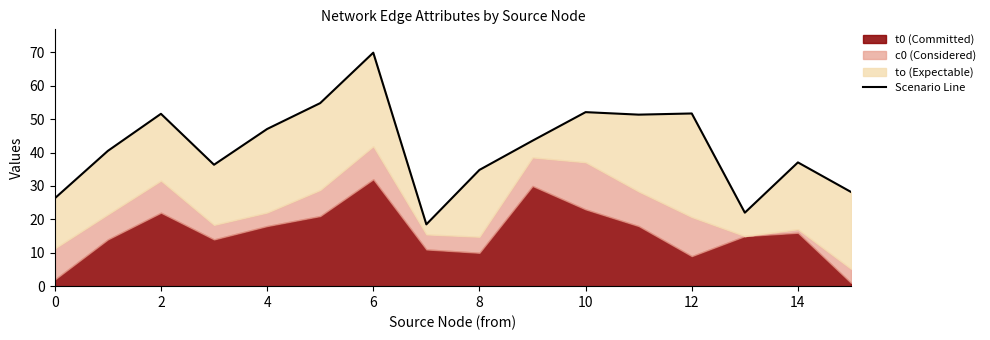

How many points are lower than both their immediate neighbors (excluding endpoints)?

4